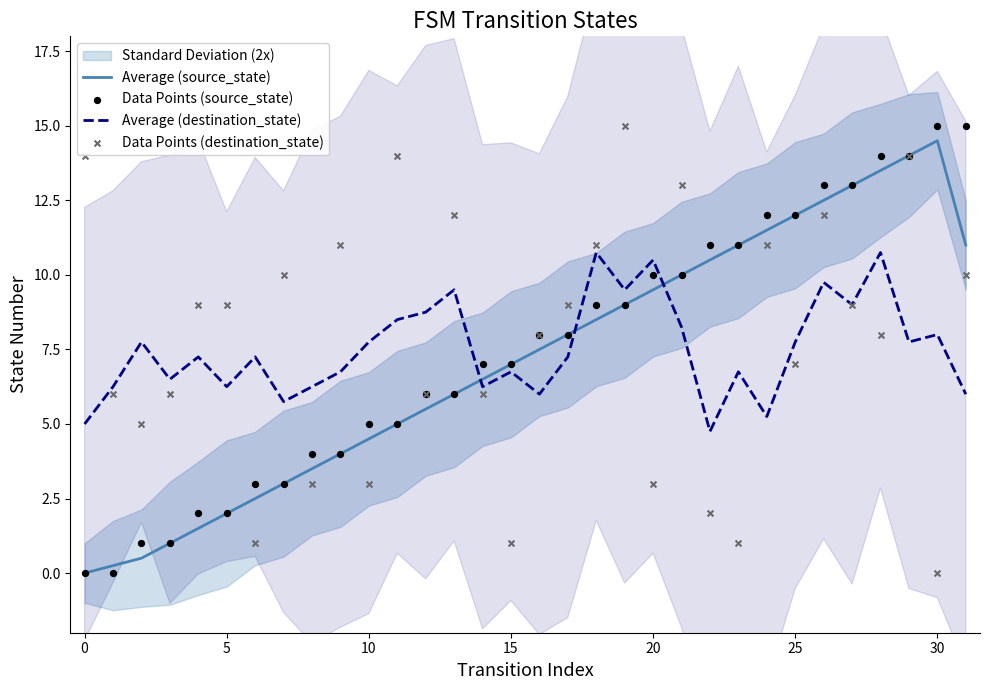

True or false: Average (destination_state) has a value of 7.8 at 10.

True